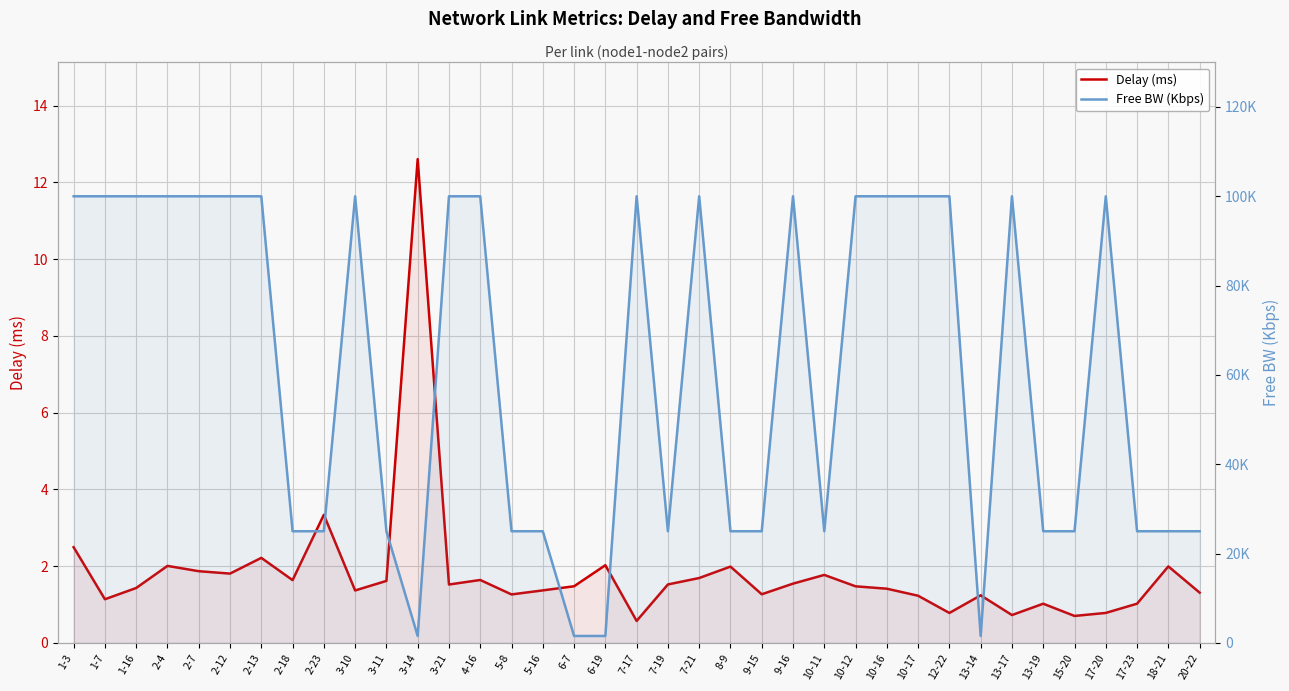

What is the difference between the maximum and second lowest values in the Free BW (Kbps) series?

98450.0